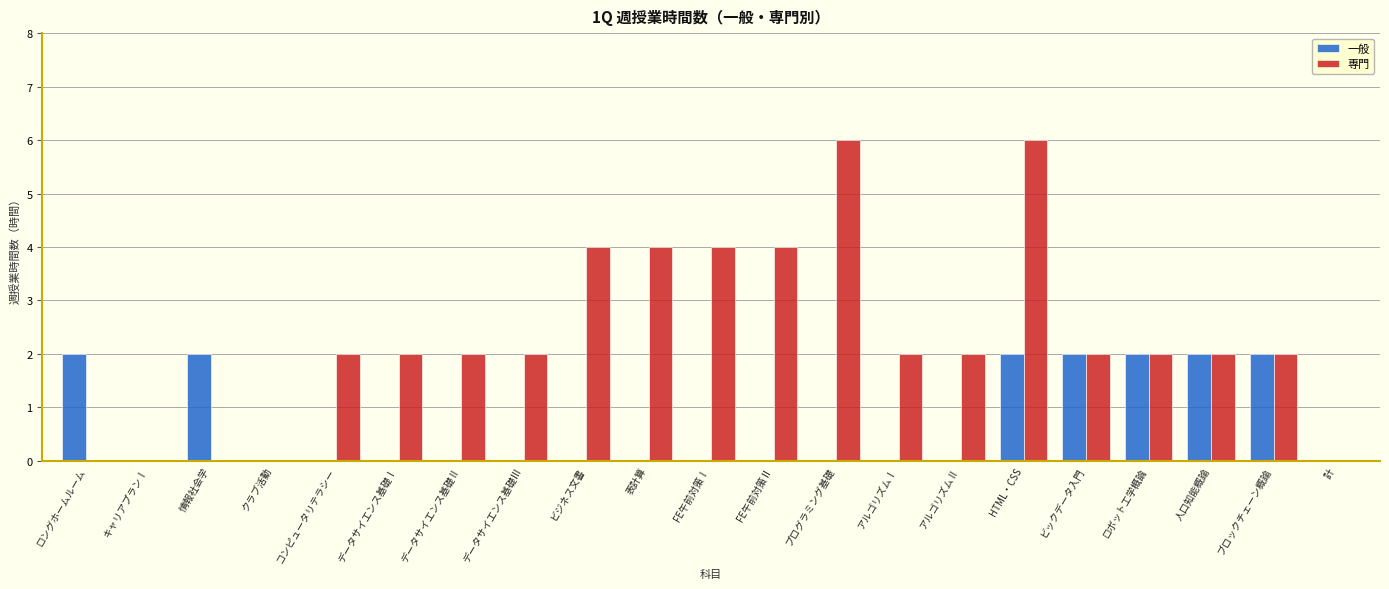

What is the sum of the 専門 values at ビックデータ入門 and データサイエンス基礎Ⅰ?

4